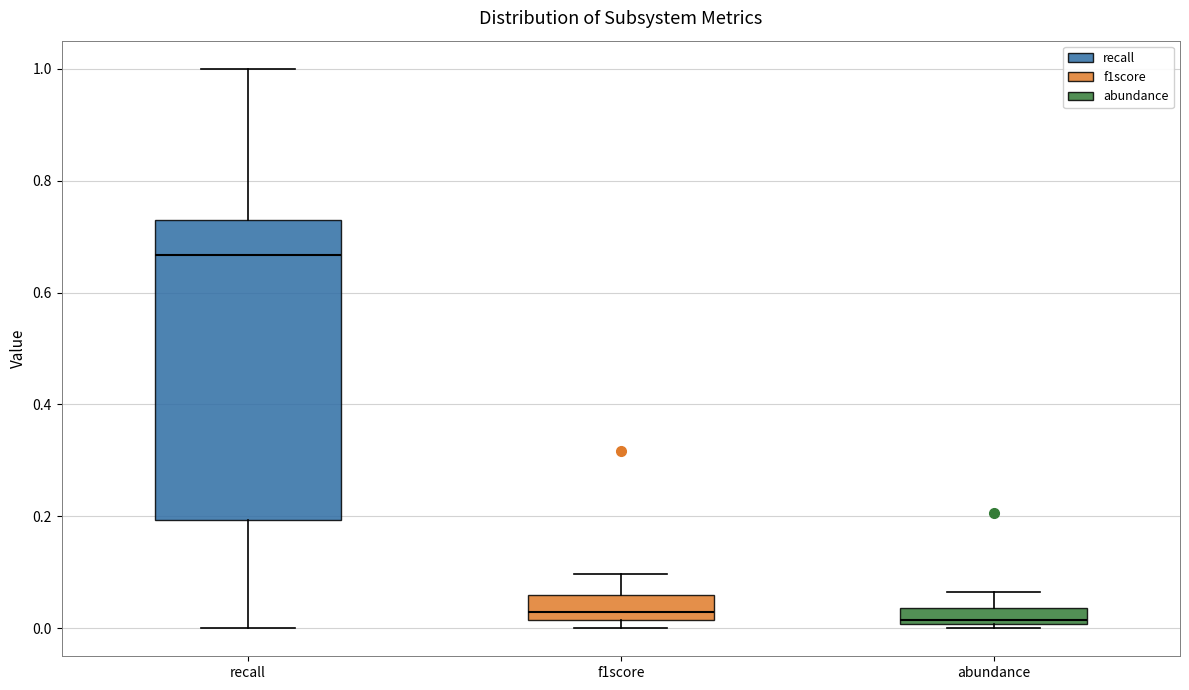

Comparing the boxes themselves (not the whiskers), which one is the tallest?

recall